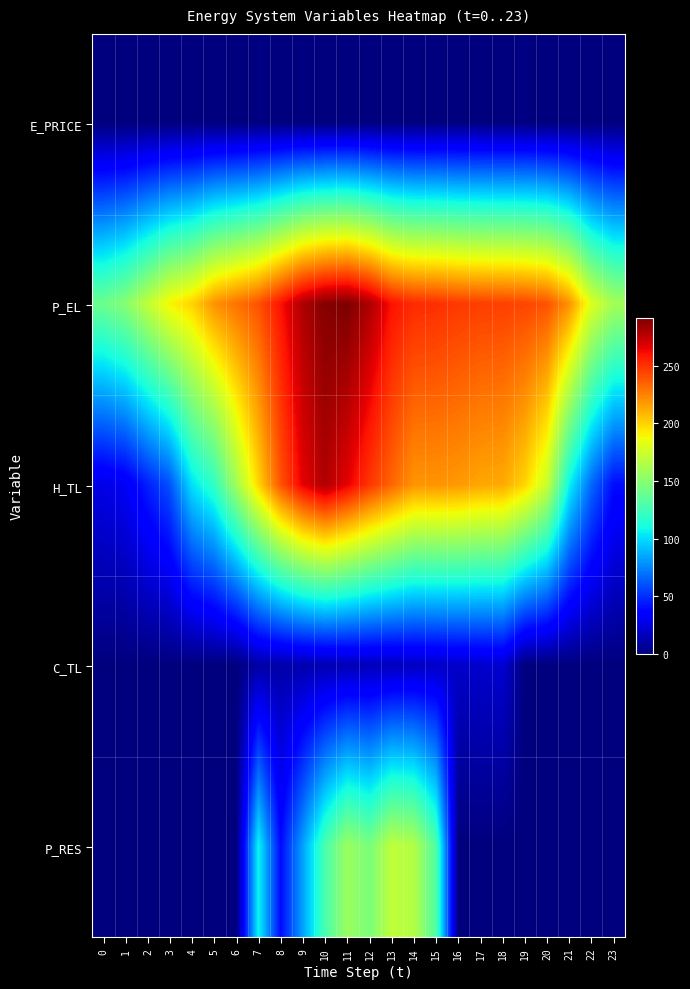

List the series in order of their peak value, highest first.

P_EL, H_TL, P_RES, C_TL, E_PRICE